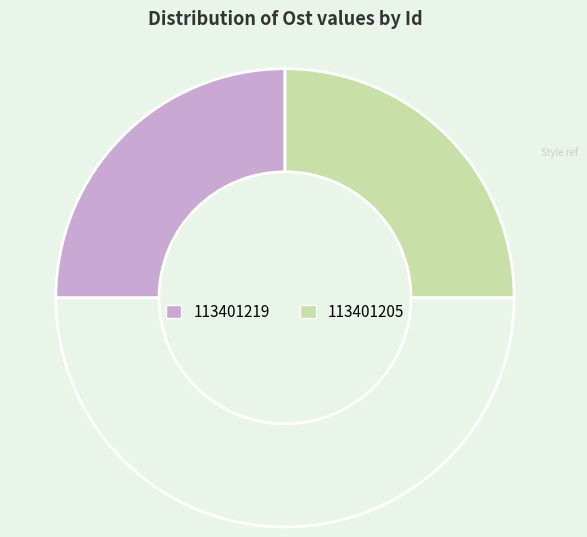

How many slices are in this pie chart?

3